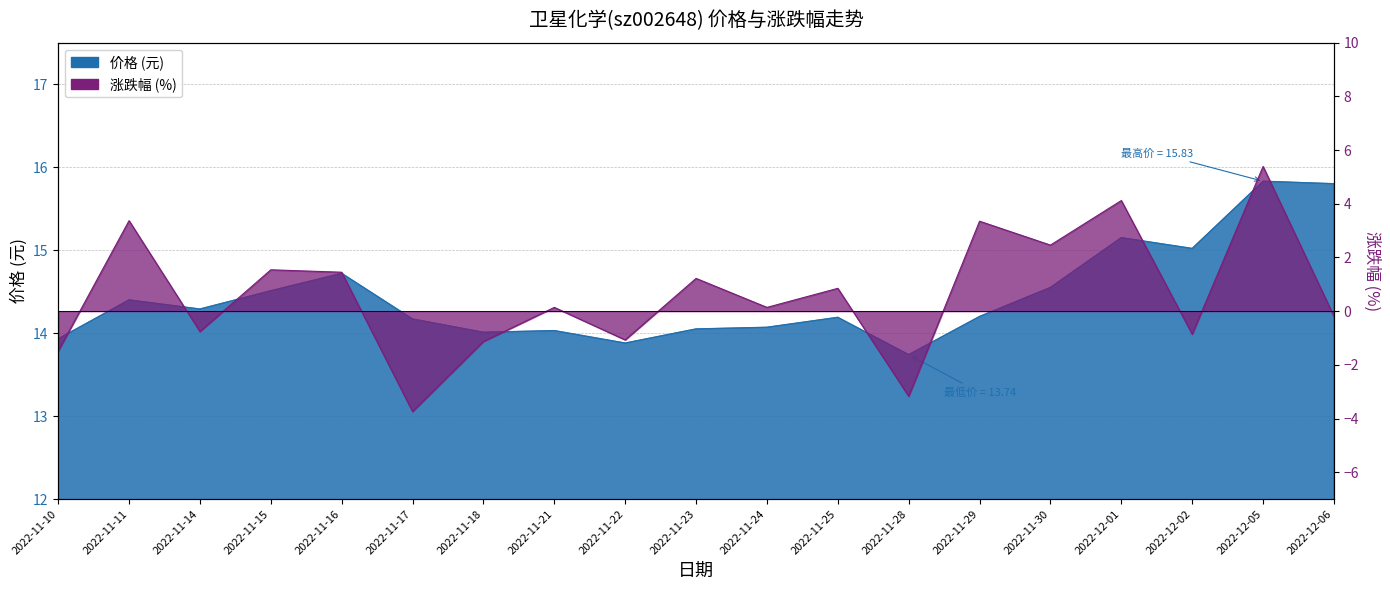

Where is 涨跌幅% nearest to the value 0?

2022-11-21